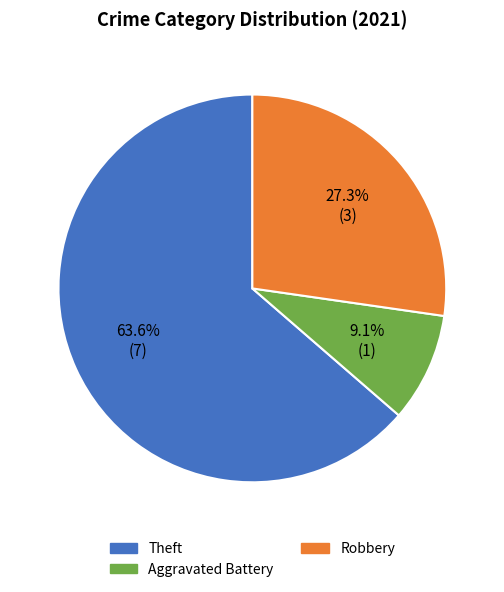

Is there any slice that represents more than half of the pie?

Yes